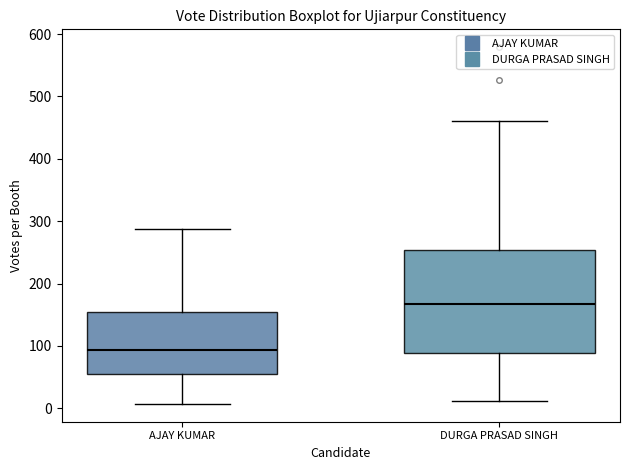

Which box's median line is the highest?

DURGA PRASAD SINGH